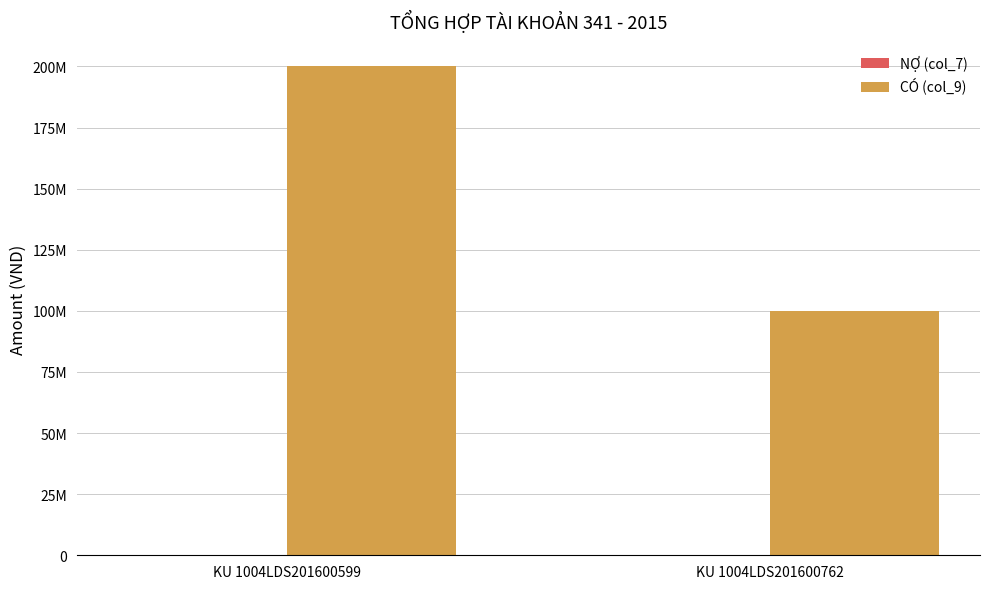

Are the bars horizontal?

No